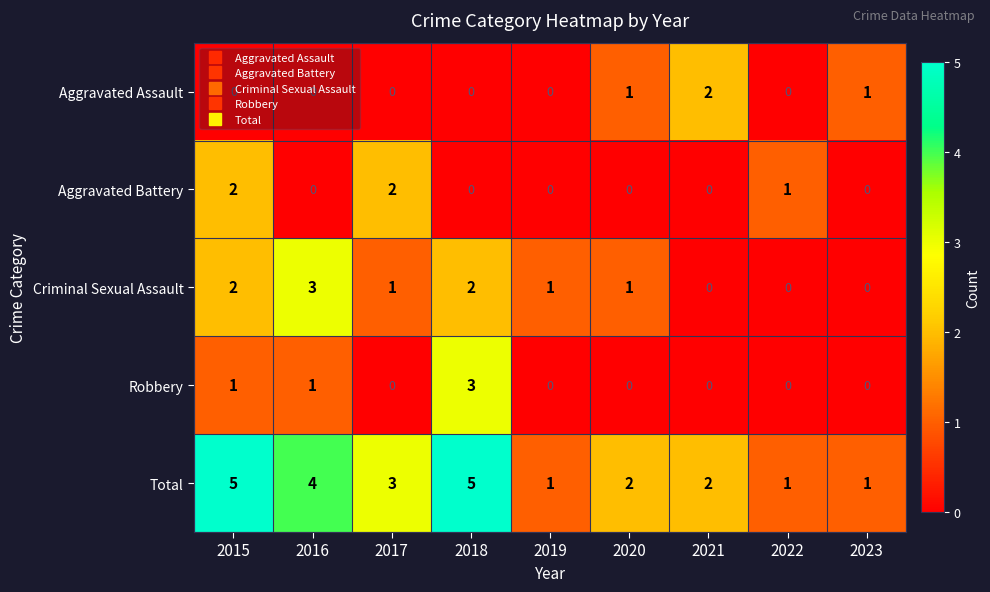

What is the highest value of the Criminal Sexual Assault series?

3